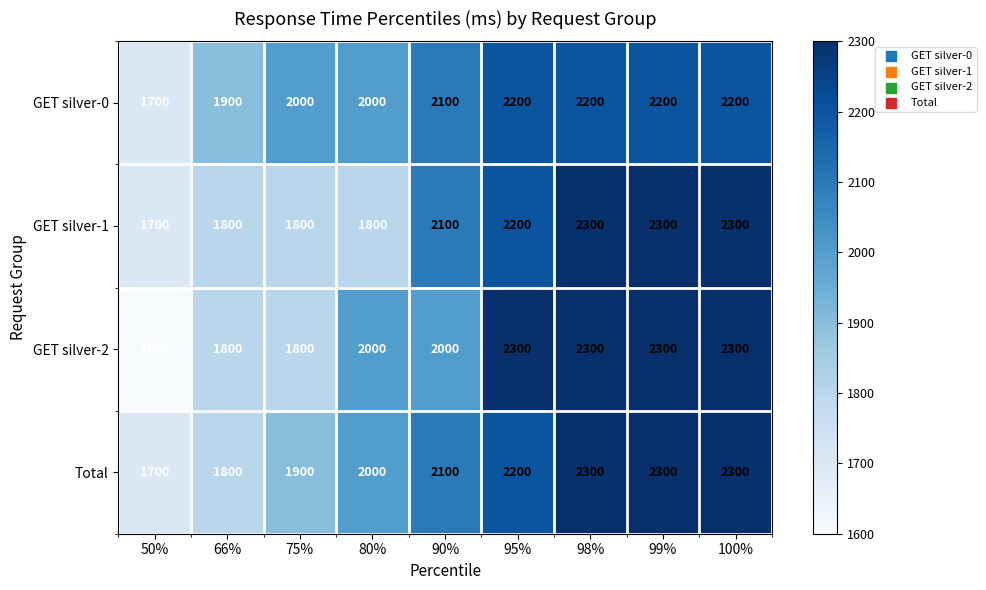

Count the Total values in the range 1900 to 2300.

7